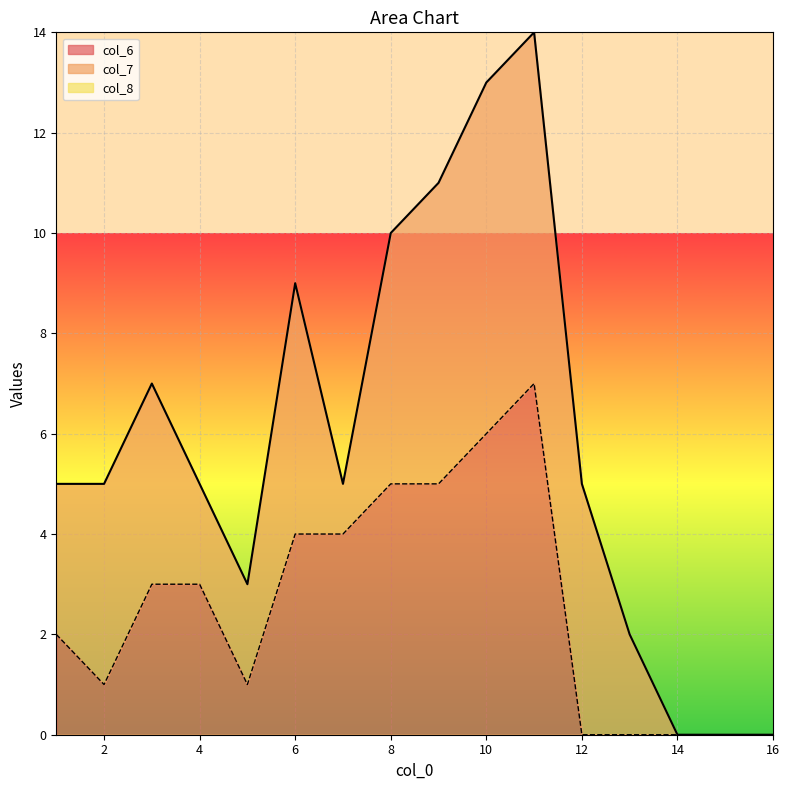

How many lines are shown in the chart?

3